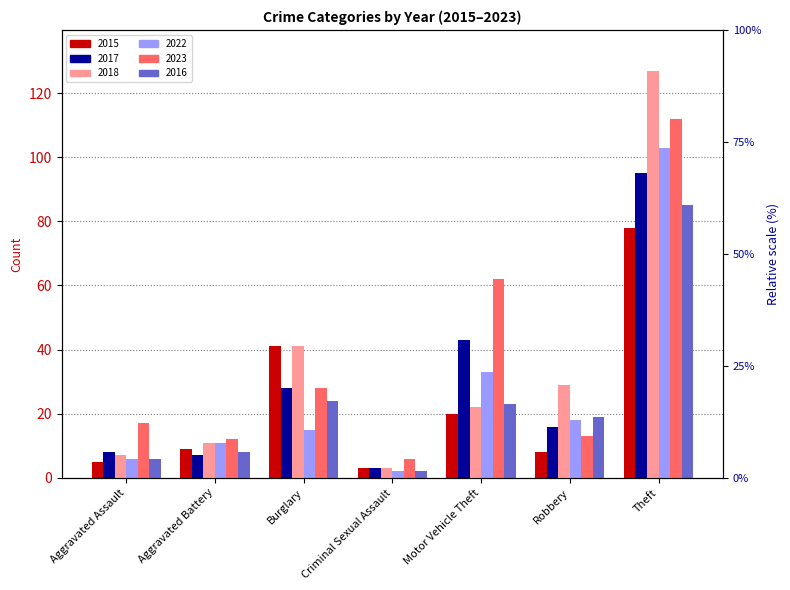

What is the lowest value of the 2015 series?

3